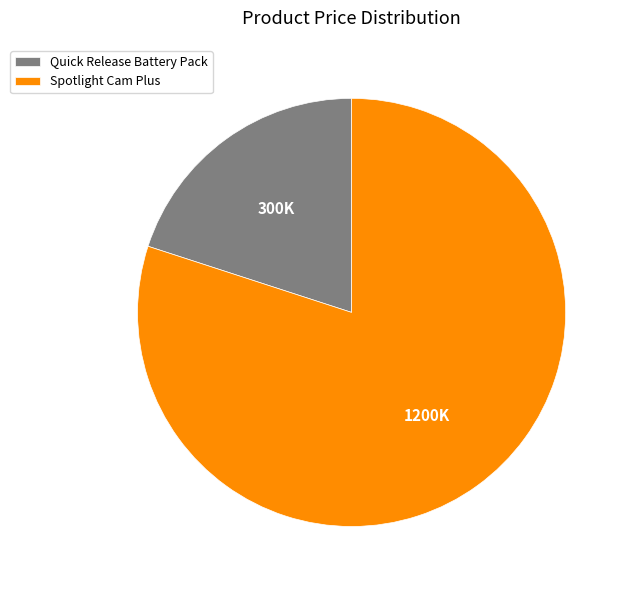

Rank the categories by value from lowest to highest.

Quick Release Battery Pack, Spotlight Cam Plus